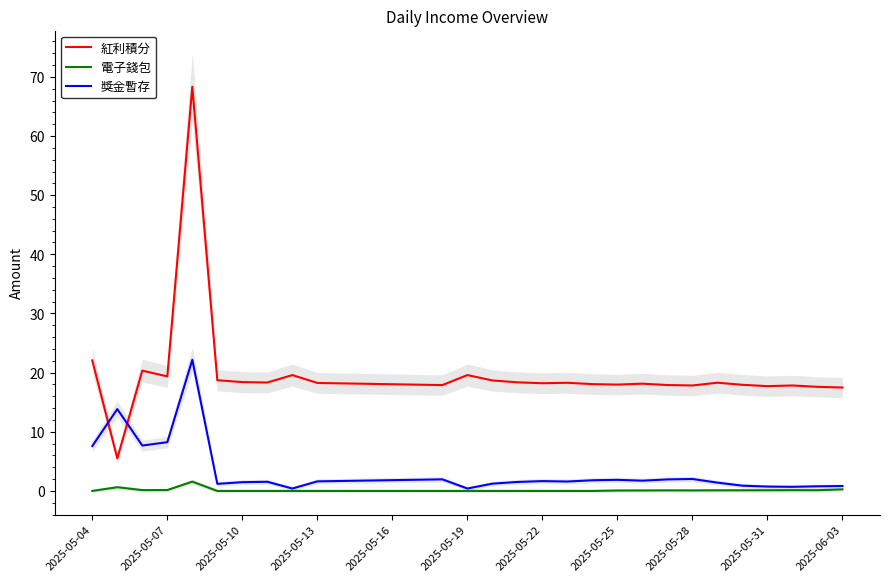

True or false: 獎金暫存 and 紅利積分 intersect in this chart.

True